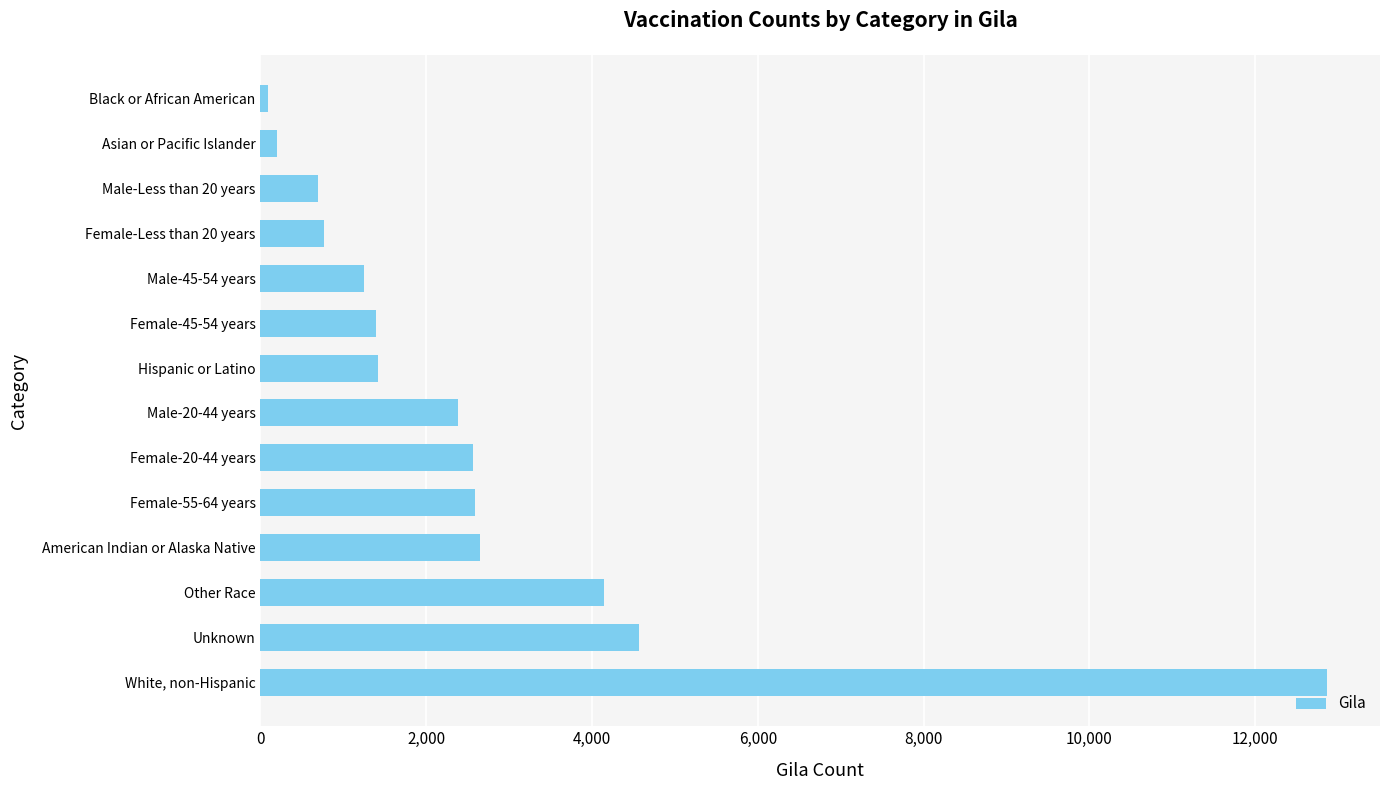

True or false: the data shows 22224 at White, non-Hispanic.

False